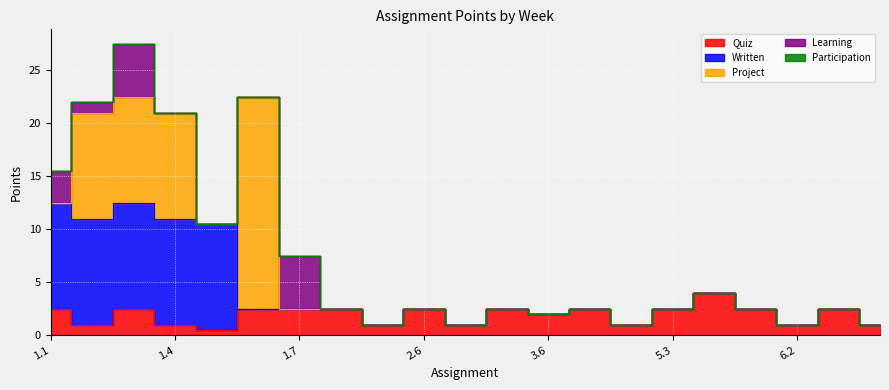

What is the difference between the maximum and minimum values in the Written series?

10.0